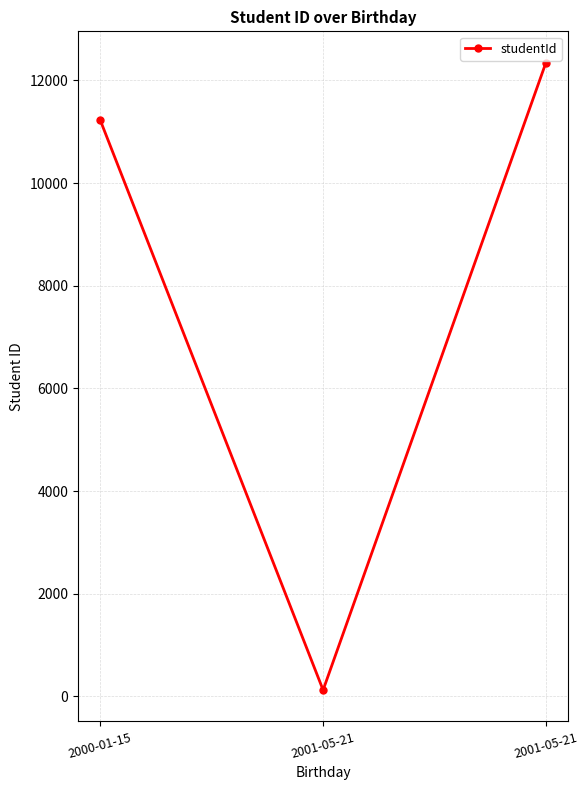

What is the difference between the maximum and minimum values?

12222